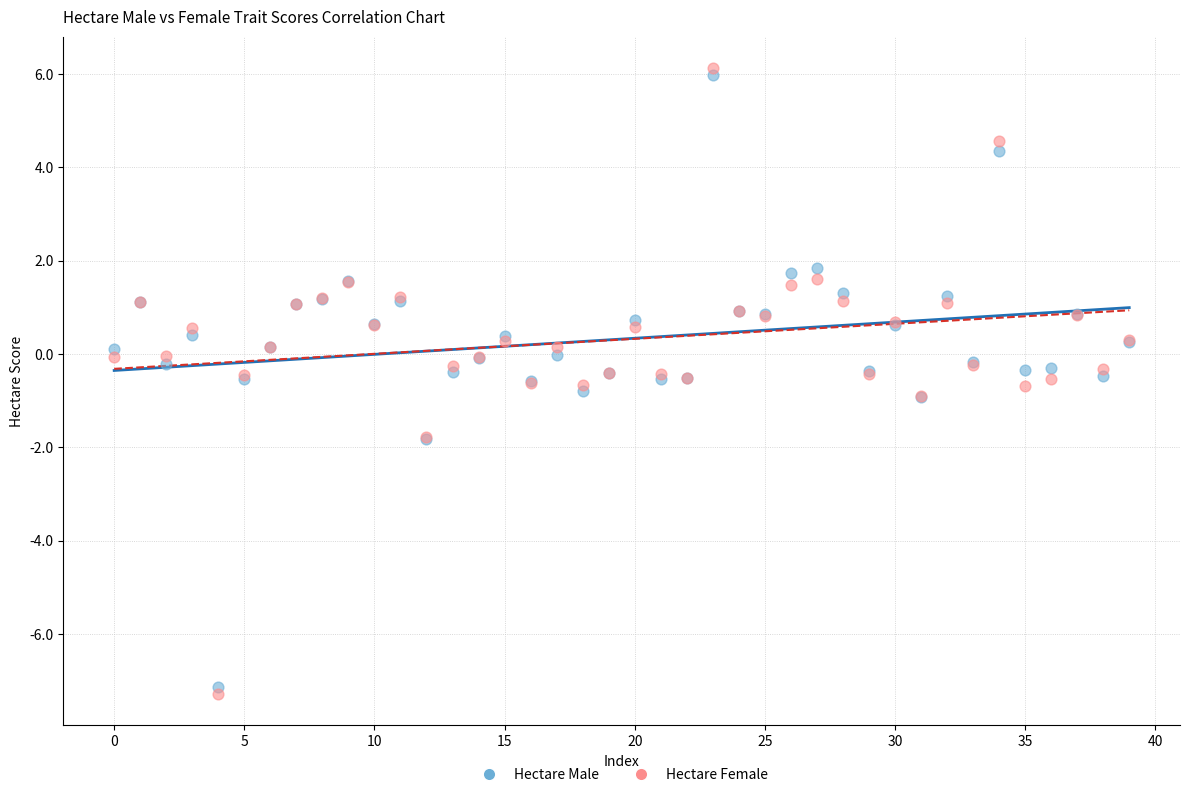

Which series contains the highest Y value?

Hectare Female